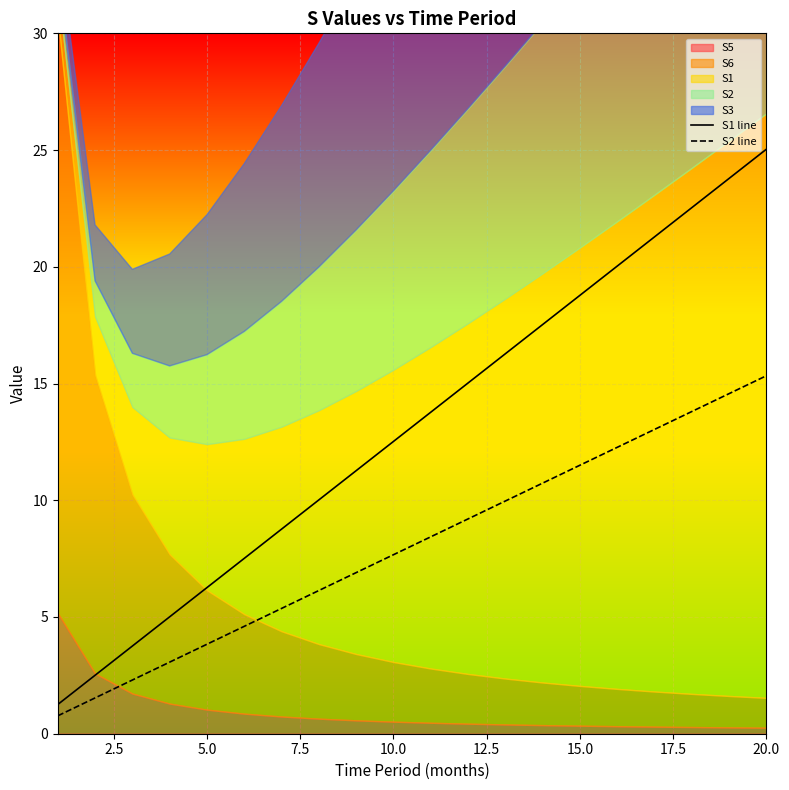

Which category has the highest value in the S2 line series?

20.0